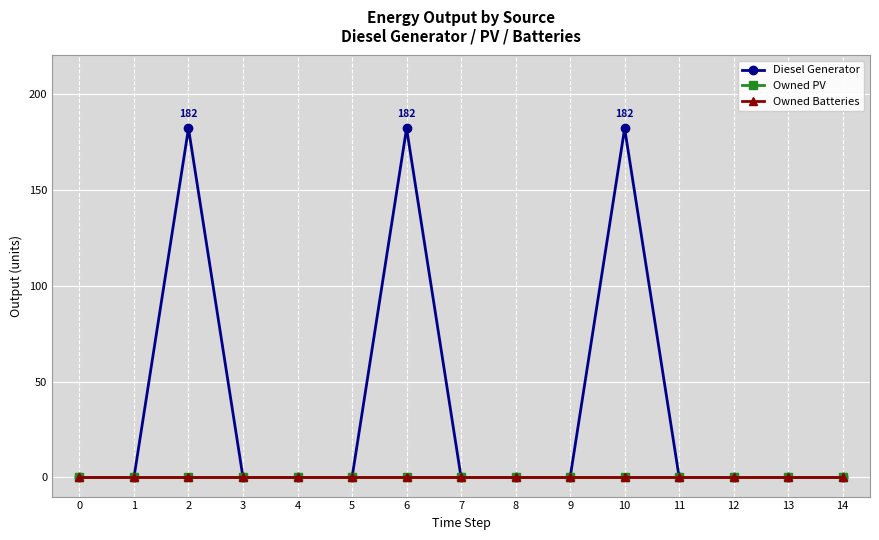

Is this an area chart (filled region under the line)?

No